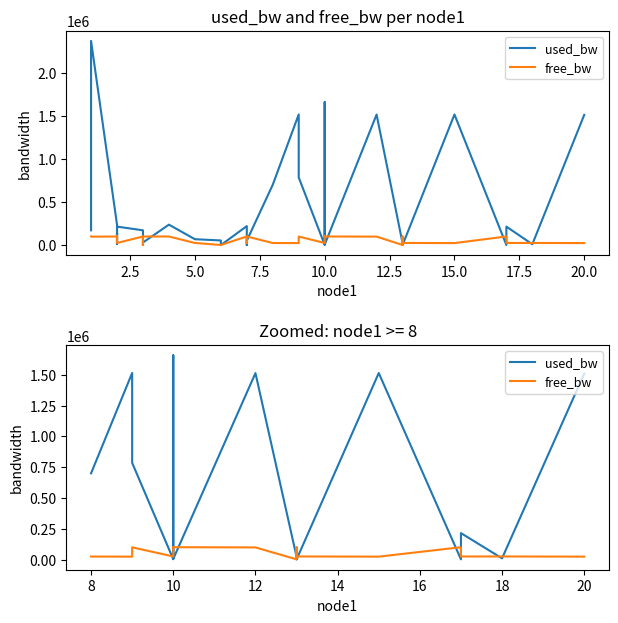

Which label corresponds to the smallest value in the chart?

10